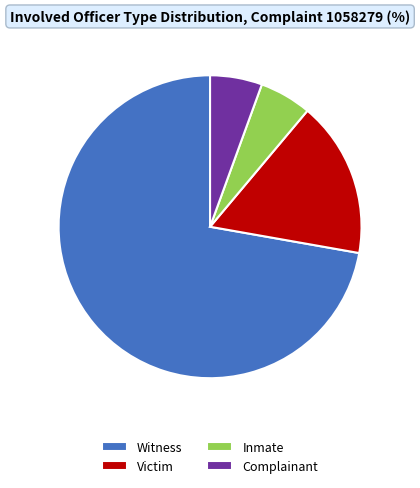

Between Victim and Witness, which is larger?

Witness